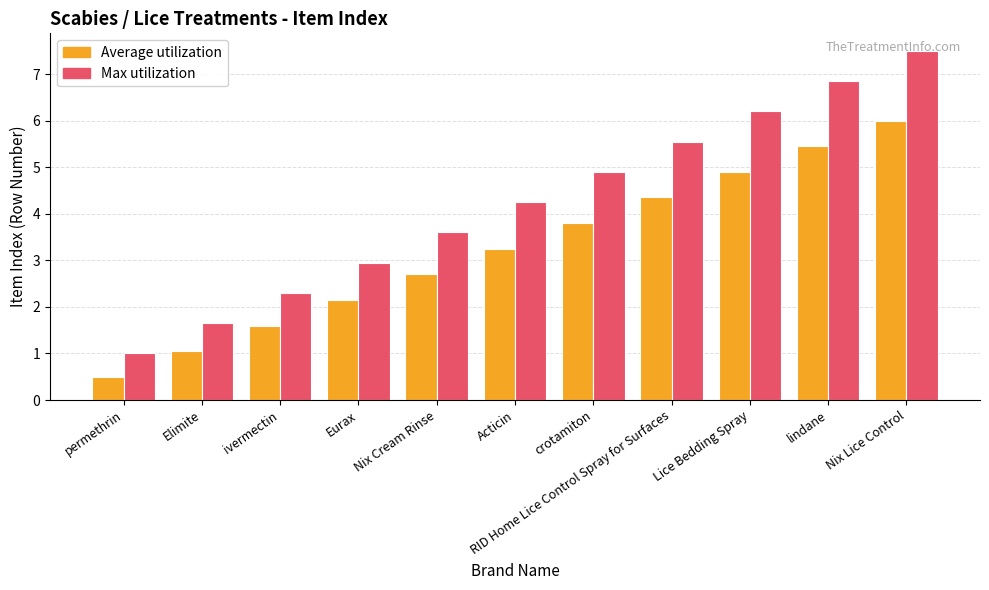

What is the spread (max minus min) of values at permethrin?

0.5